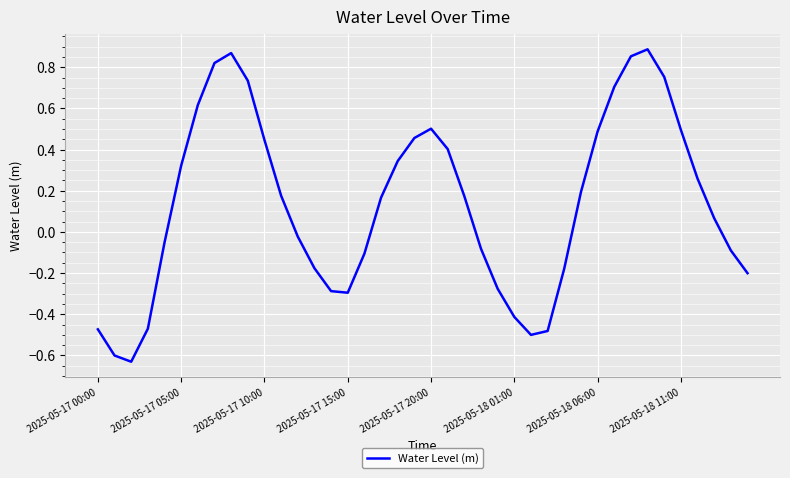

Does the chart display data point markers on the line(s)?

No